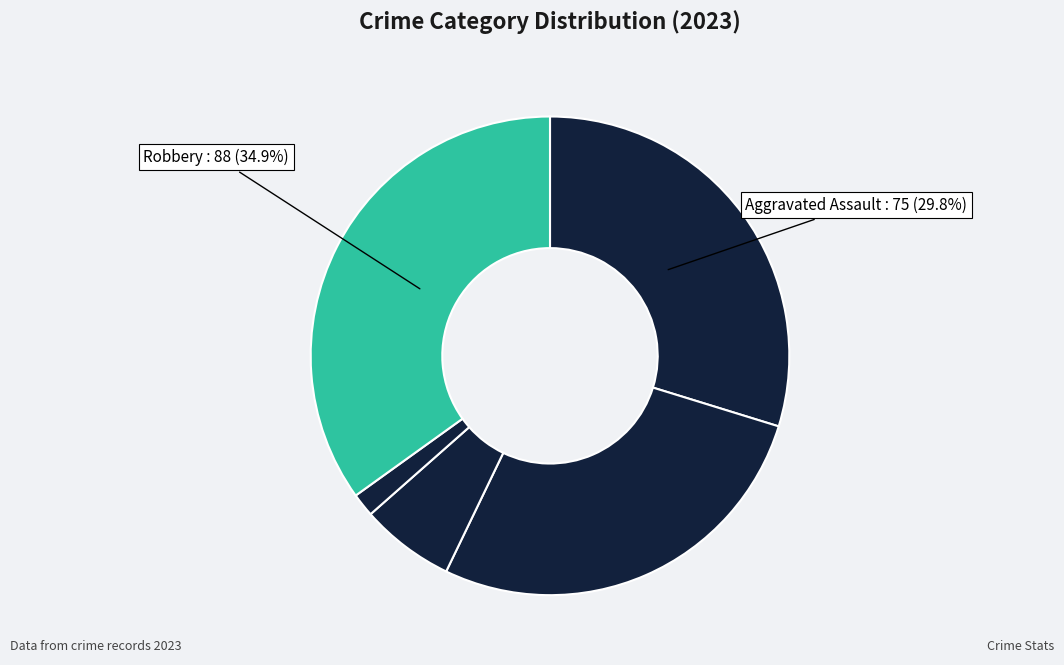

Which slice is the largest?

Robbery